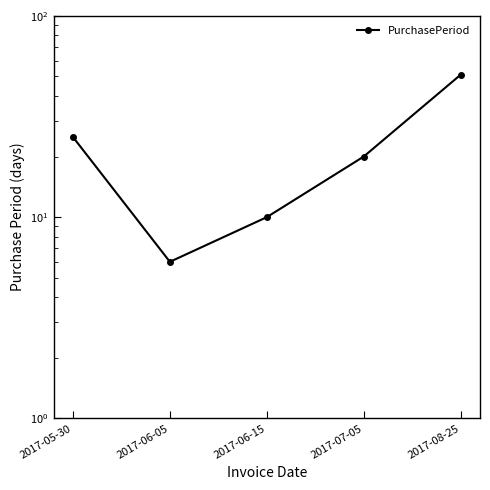

What is the ratio of the value at 2017-05-30 to the value at 2017-06-05?

4.2